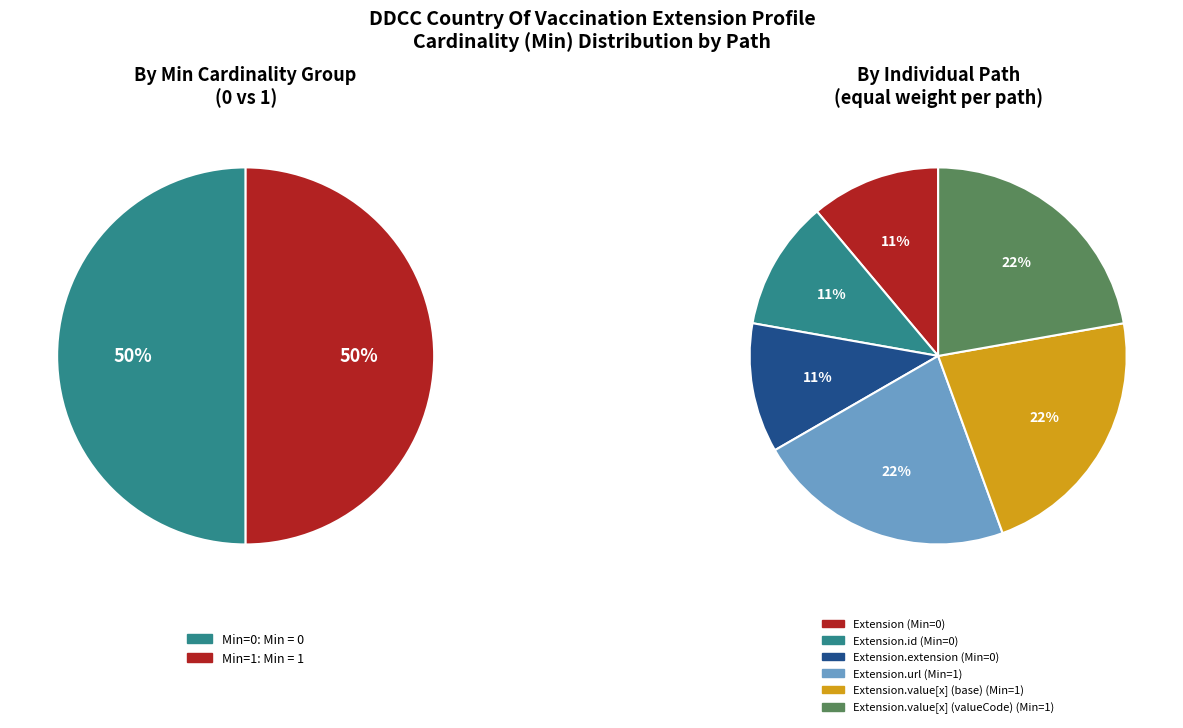

The Extension.id slice represents 11% of the pie. True or false?

False